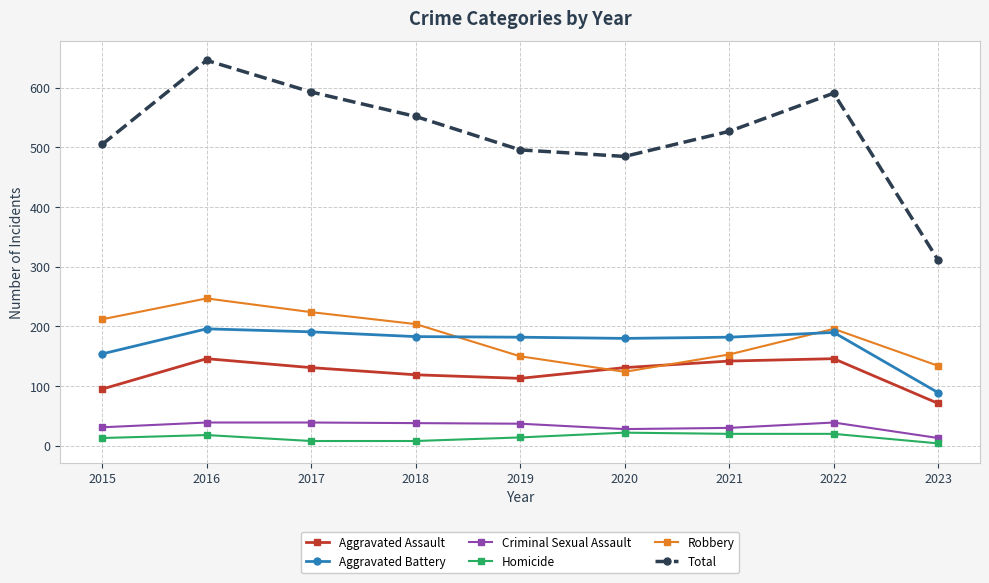

How many data points in Aggravated Assault are less than 131?

4